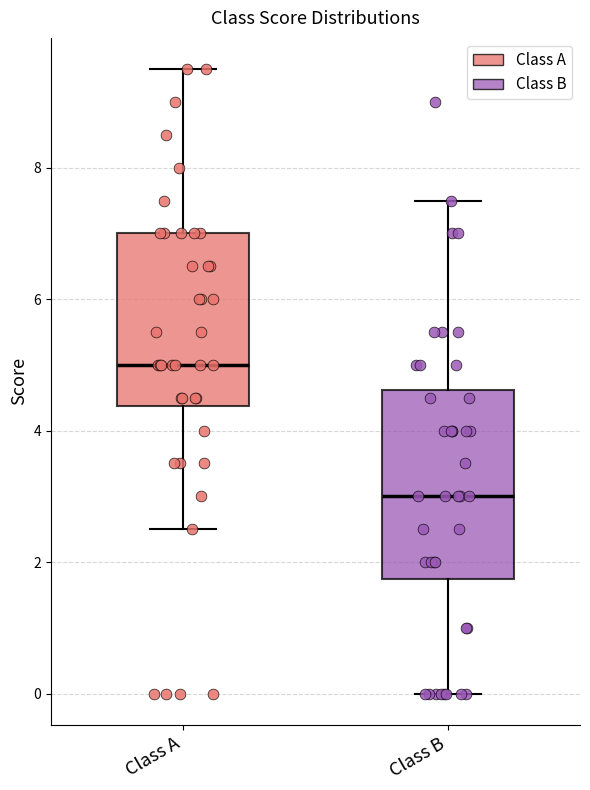

Reading left to right, read every box against the y-axis: the position of its median line, the range the box covers, and the ends of its whiskers. The values are not printed on the chart, so give them approximately, as read against the axis.

Class A: median 5.0, box 4.4 to 7.0, whiskers 2.6 to 9.6
Class B: median 3.0, box 1.8 to 4.6, whiskers 0.0 to 7.6